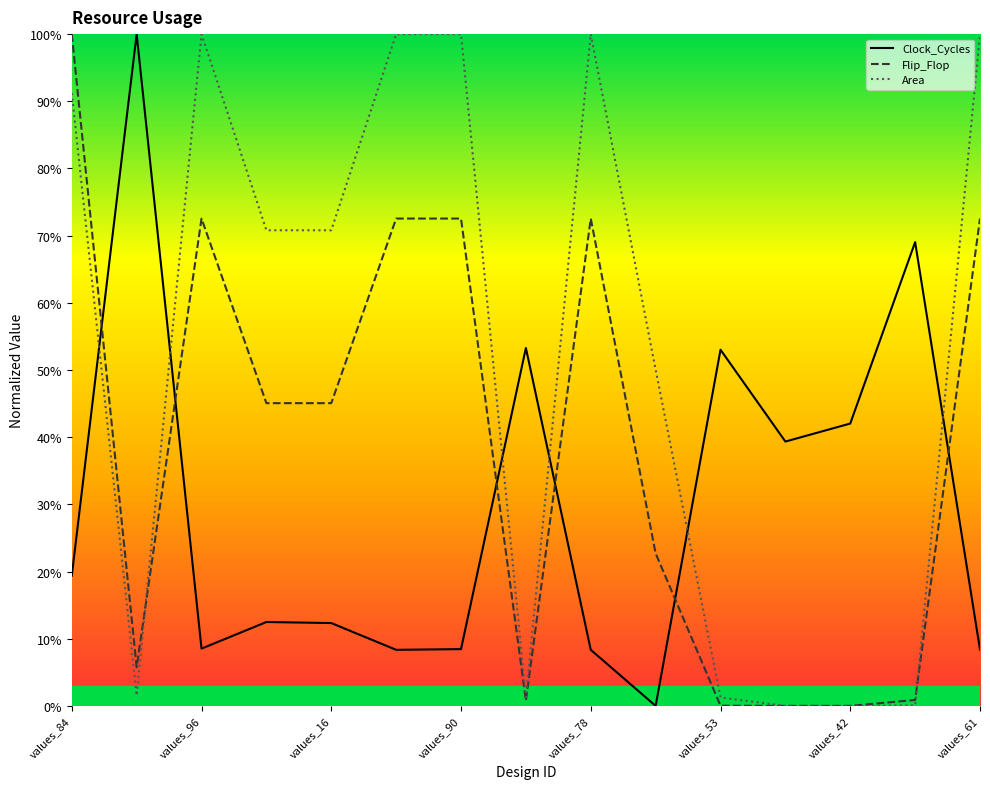

How many times do Area and Clock_Cycles cross each other?

6